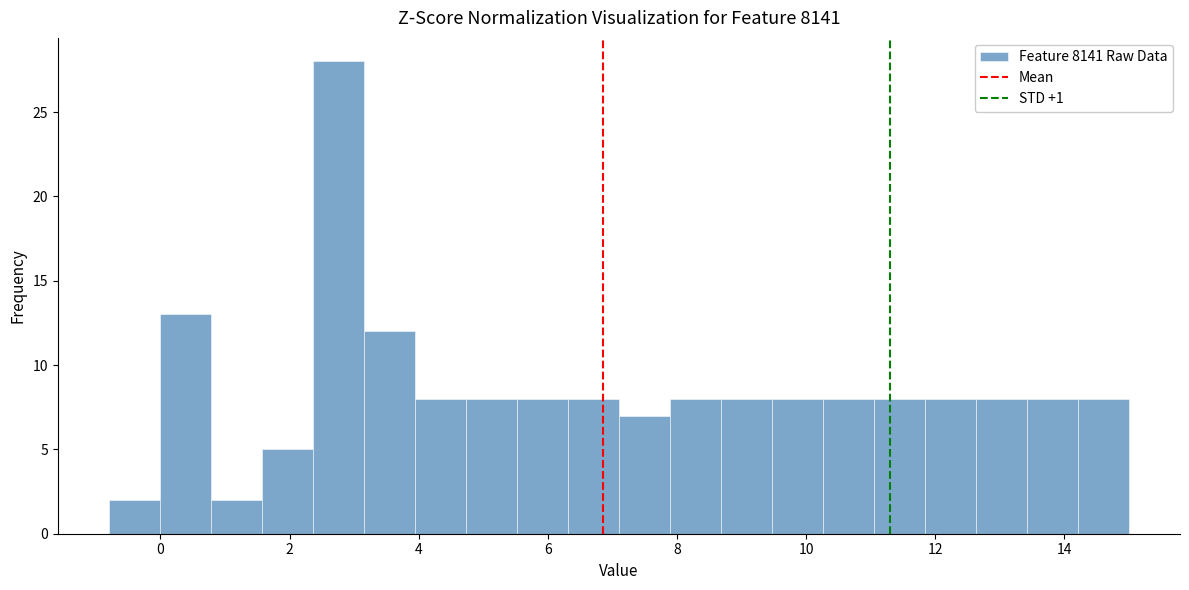

Around what value on the x-axis is the tallest bar? Give the approximate position of its centre, as read against the axis.

2.8